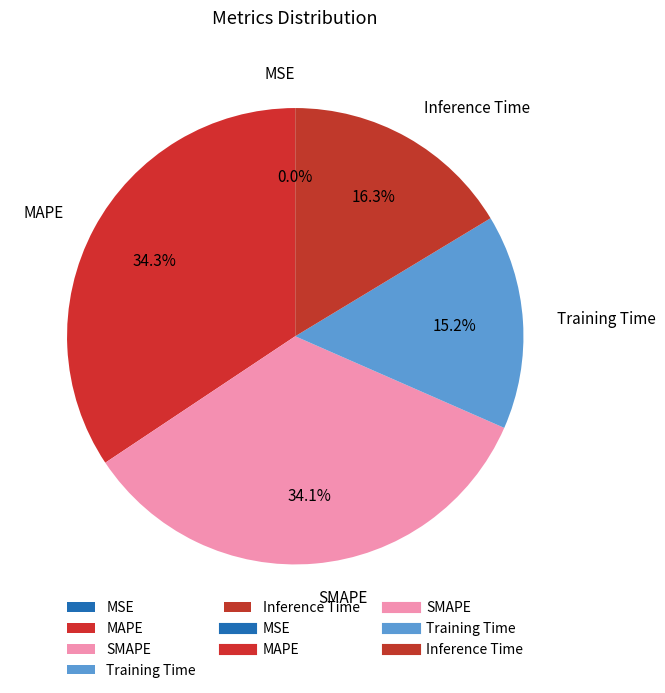

The Inference Time slice represents 16% of the pie. True or false?

True